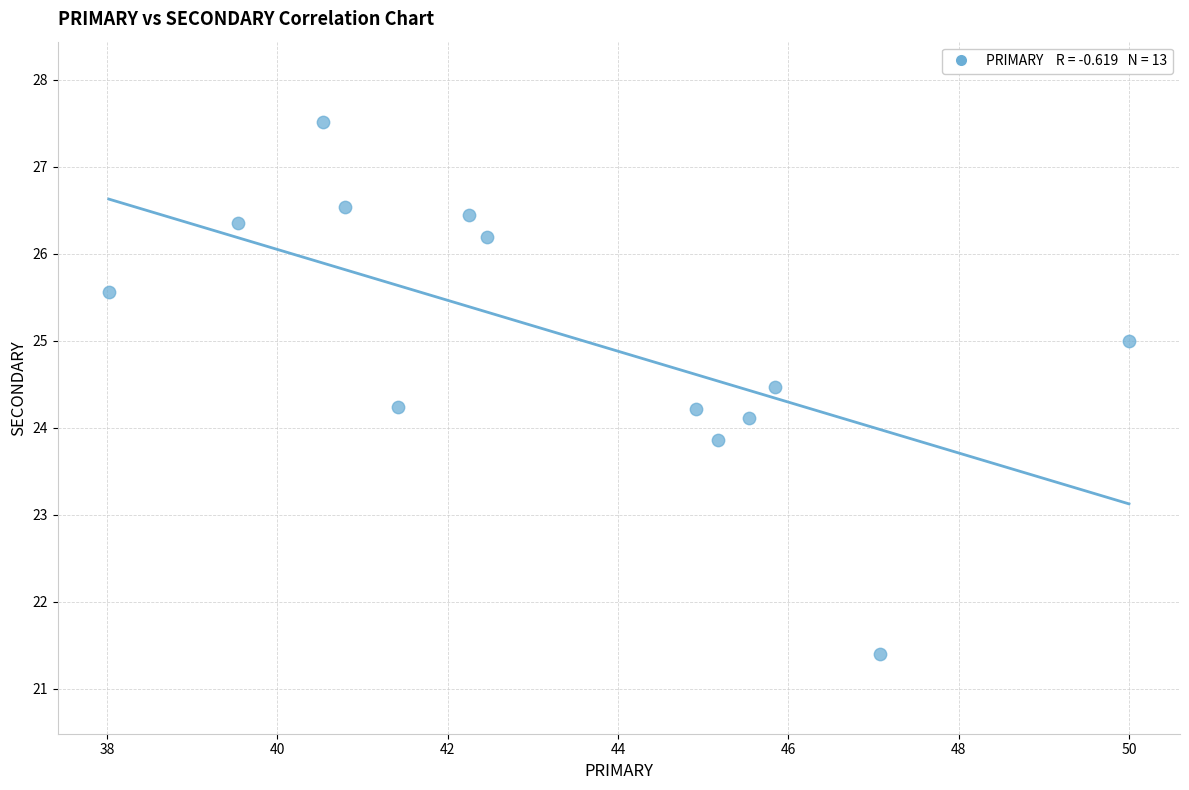

What is the range of Y values (max minus min)?

6.1